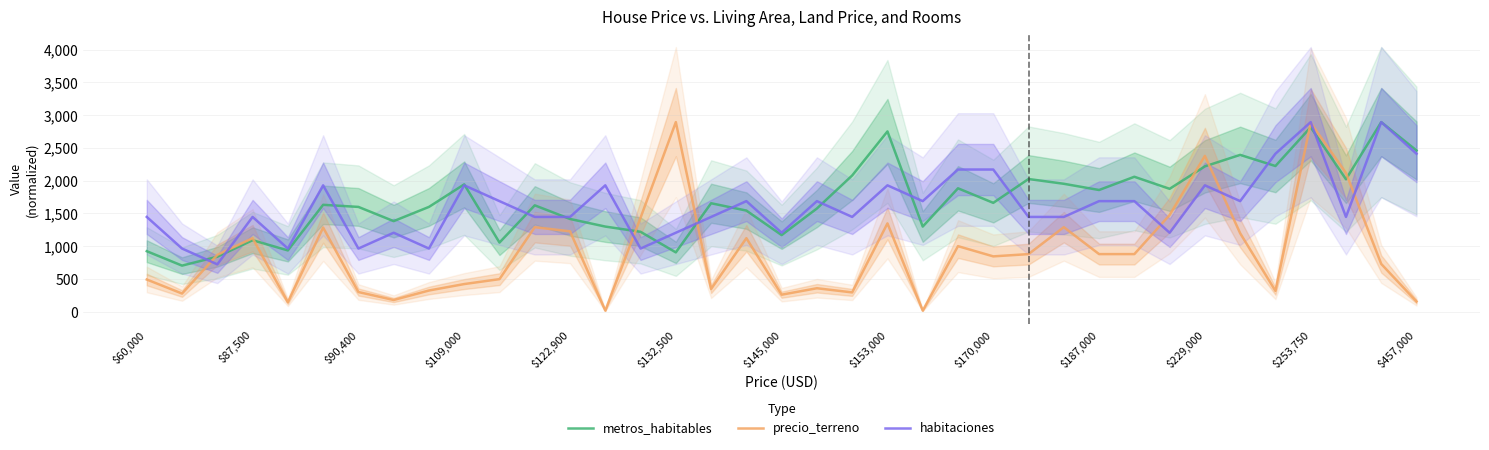

Which series has the largest total across all categories?

metros_habitables